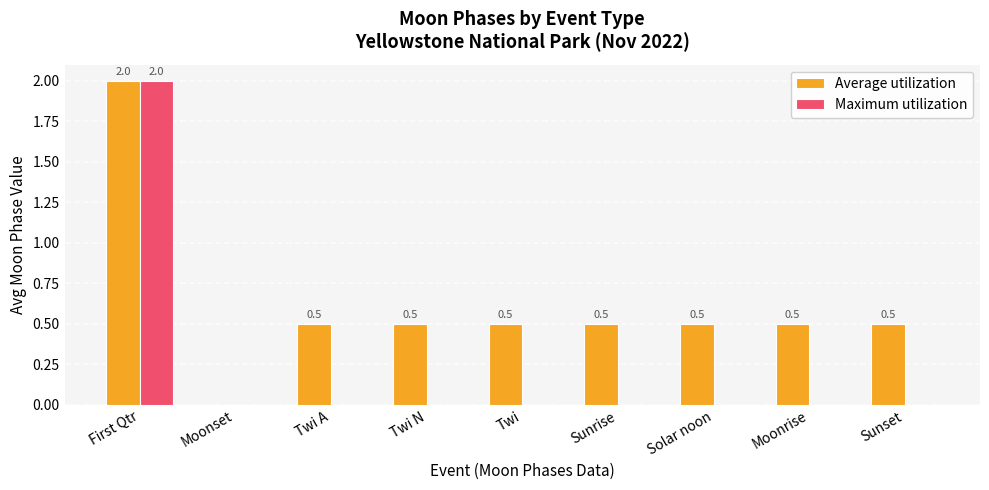

Between Moonset and Solar noon, which series saw the biggest shift?

Average utilization